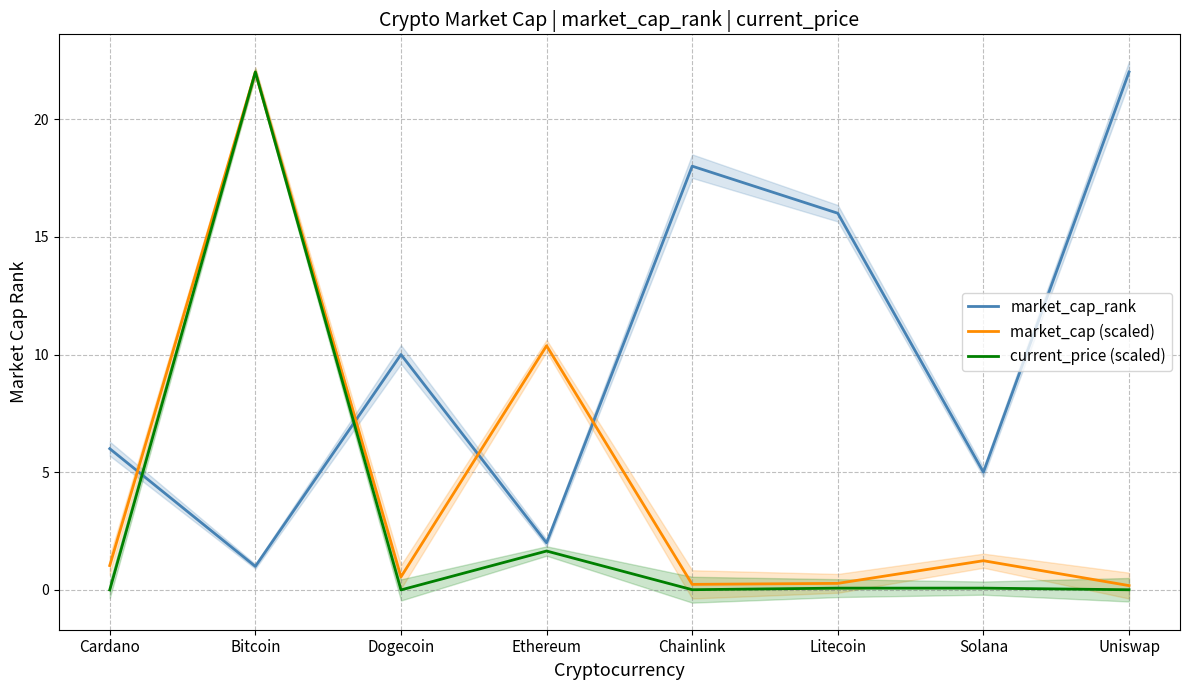

How many interior local valleys does the market_cap_rank series have?

3